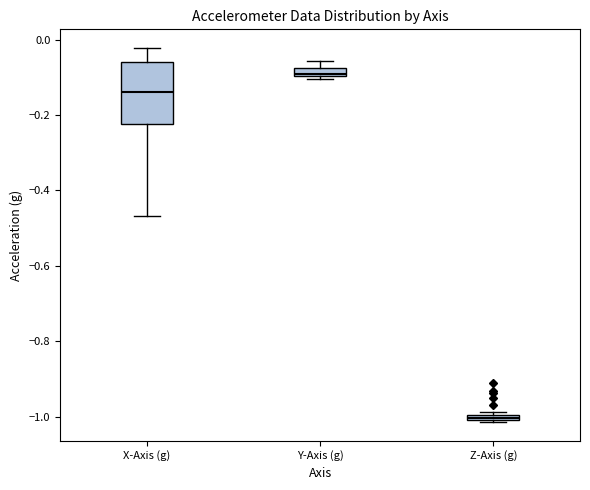

Where is the upper edge of the box for Y-Axis (g) on the y-axis? The values are not printed on the chart, so give them approximately, as read against the axis.

-0.08